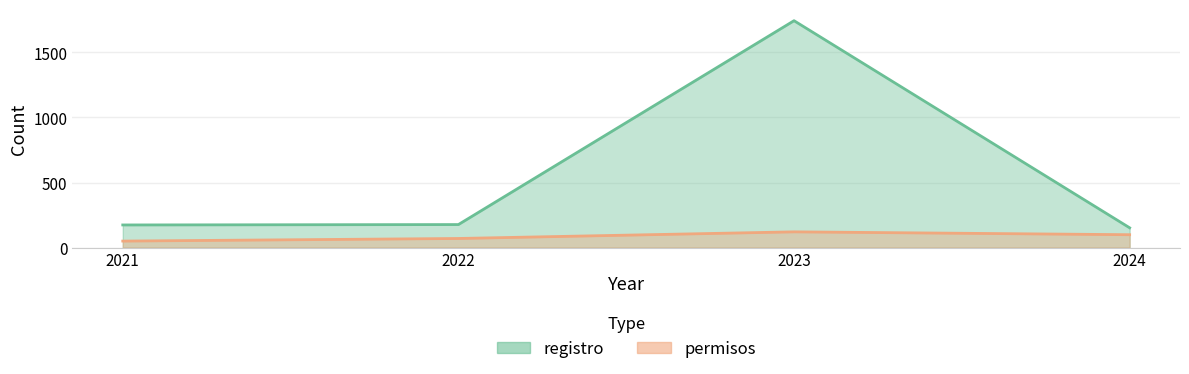

How many distinct data groups are displayed?

2